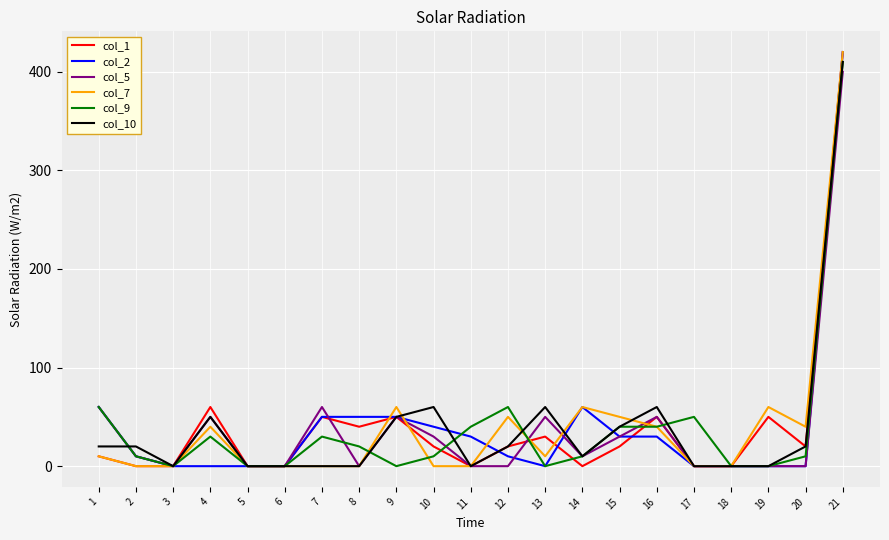

Is the value of col_5 at 21 greater than the value of col_10 at 11?

Yes